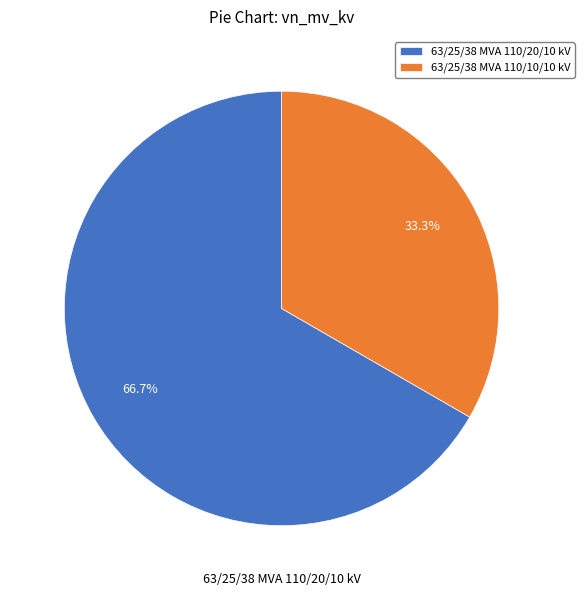

To the nearest percent, what percentage of the pie is 63/25/38 MVA 110/20/10 kV?

67%